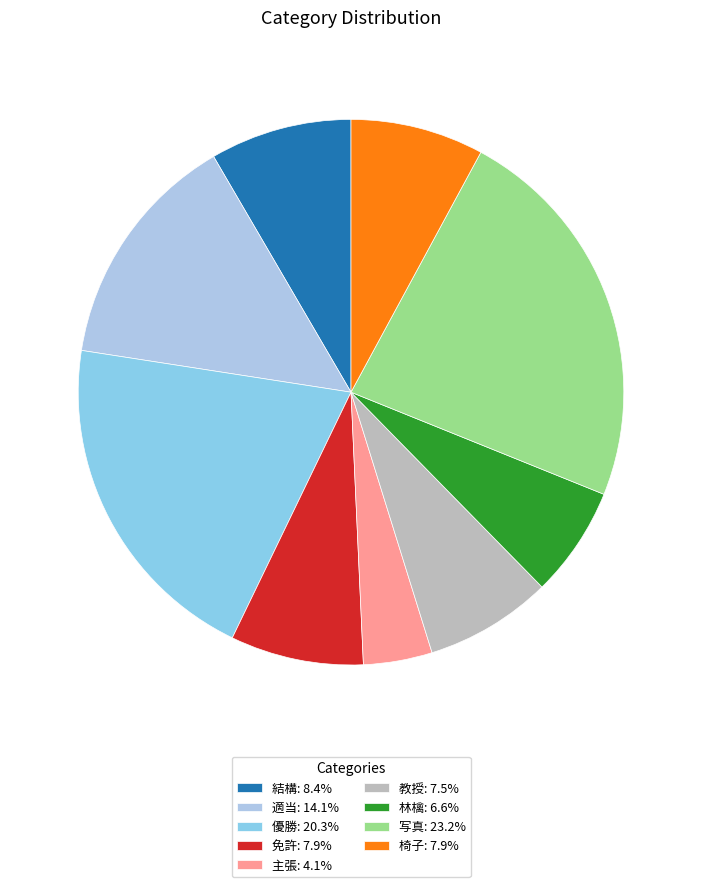

Count the number of slices in the pie.

9